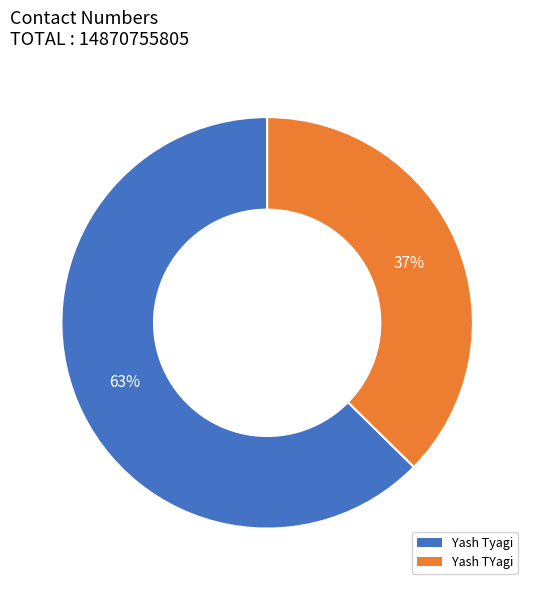

Is Yash Tyagi the majority of the pie?

Yes